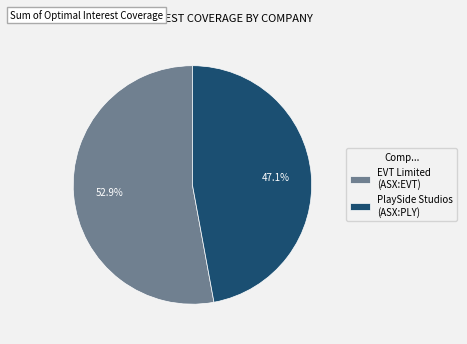

Rank the categories by value from lowest to highest.

PlaySide Studios (ASX:PLY), EVT Limited (ASX:EVT)